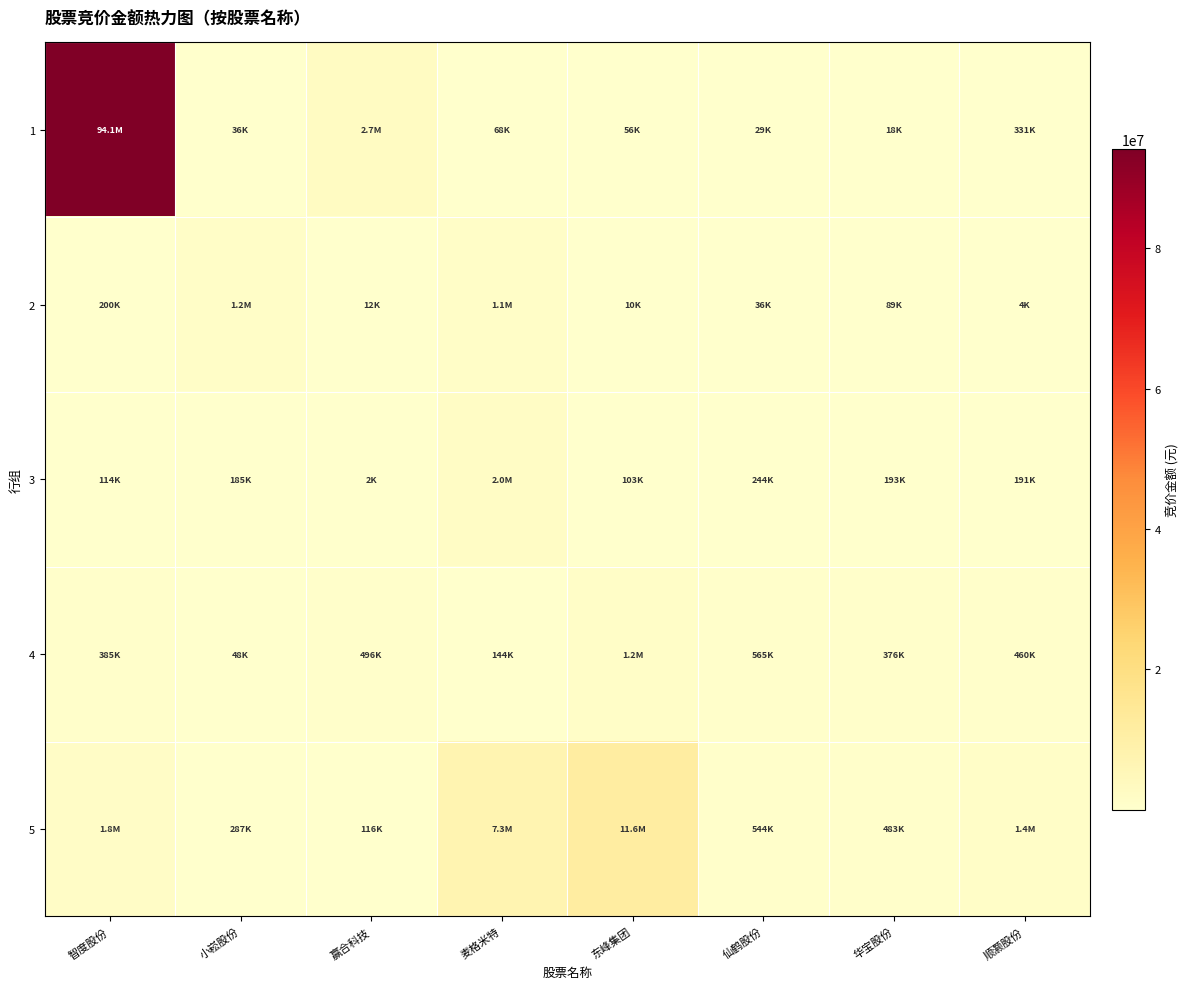

Between 麦格米特 and 仙鹤股份, which series saw the biggest shift?

5